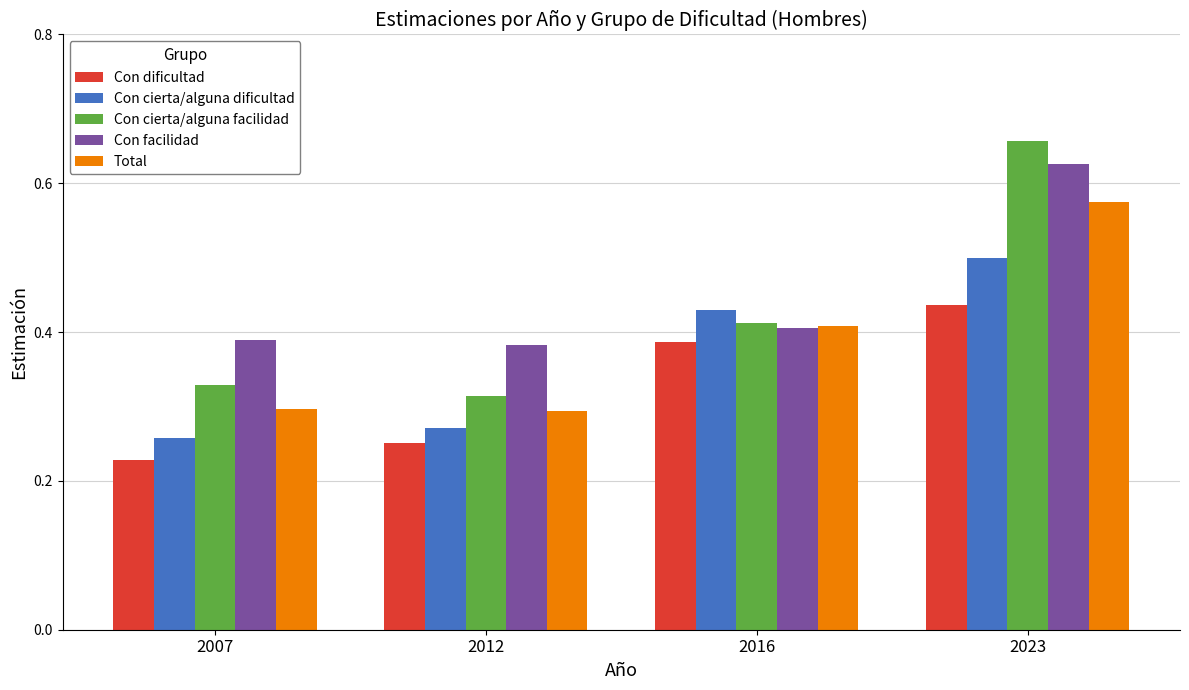

How many Con cierta/alguna dificultad values are between 0 and 1?

4